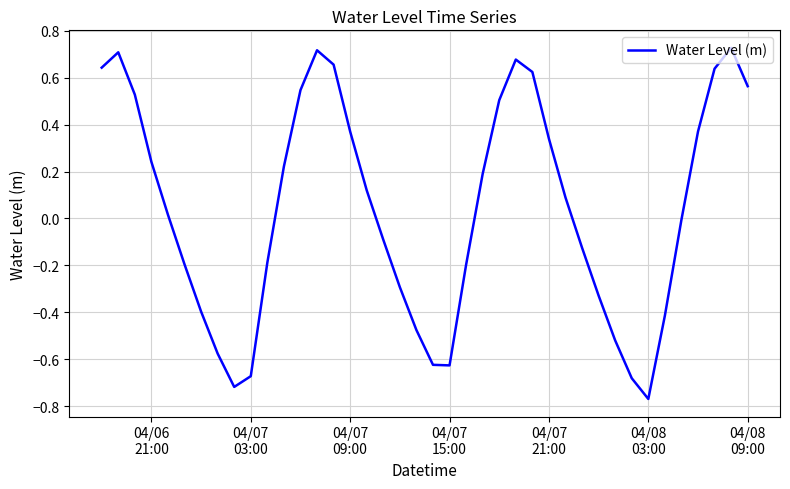

What is the difference between the maximum and minimum values?

1.5